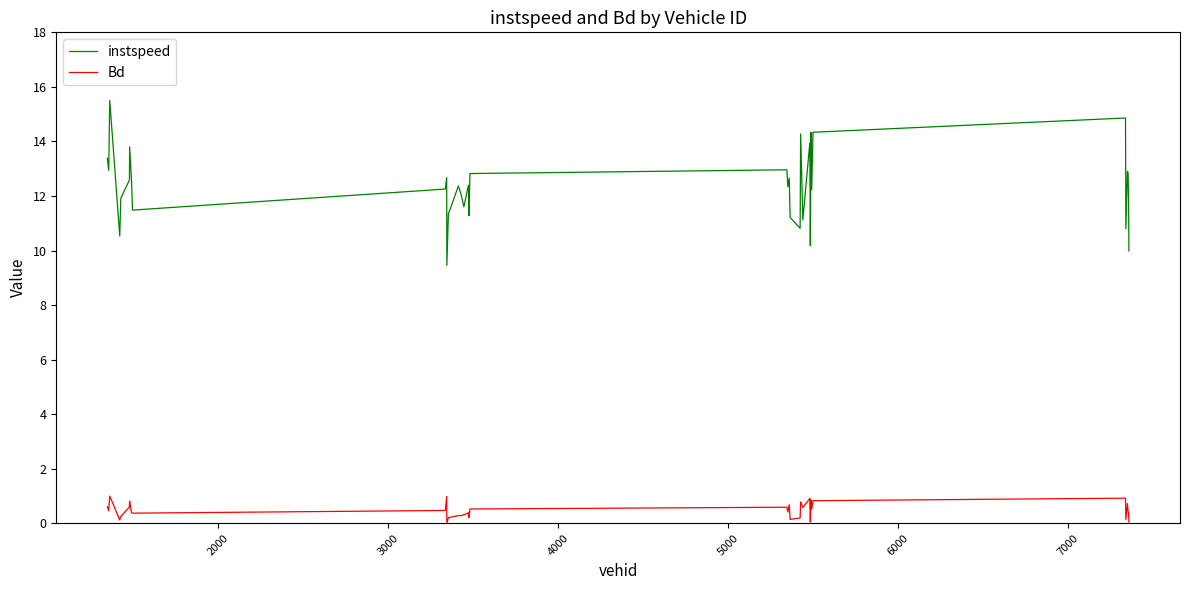

Which series has the widest spread of values?

instspeed